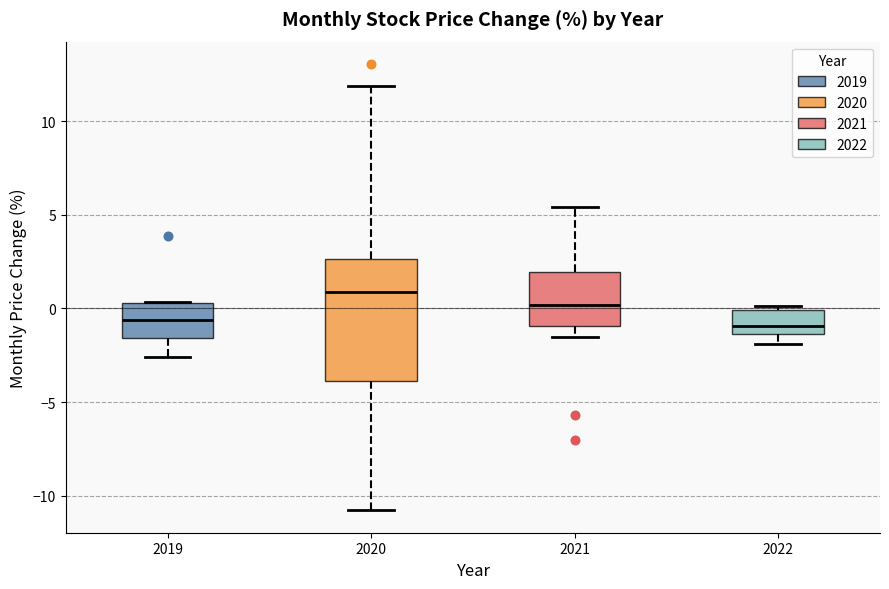

Which box is the tallest, from its lower edge to its upper edge?

2020